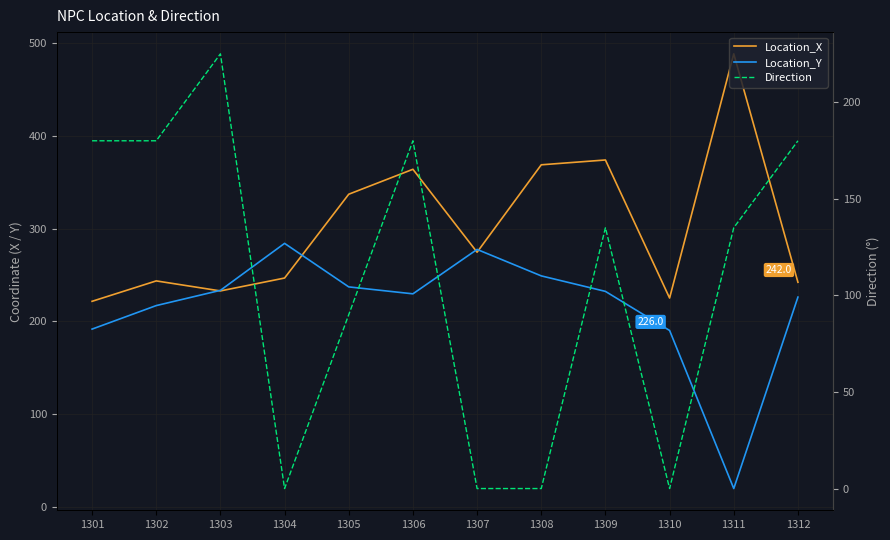

What is the difference between the Location_X values at 1303 and 1304?

13.9